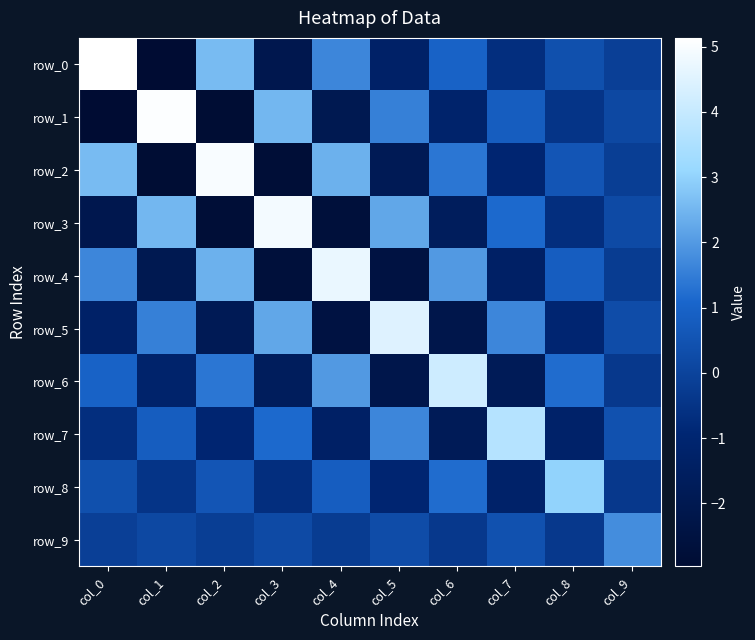

Count the number of categories in the chart.

10